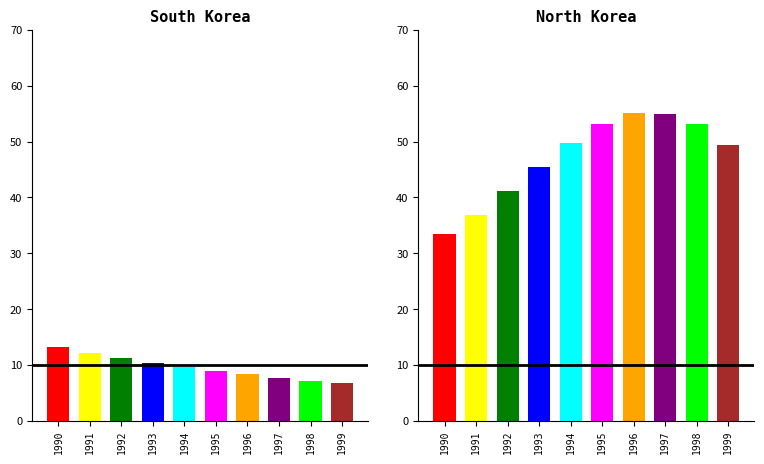

What are all the series names shown in the legend?

South Korea, North Korea